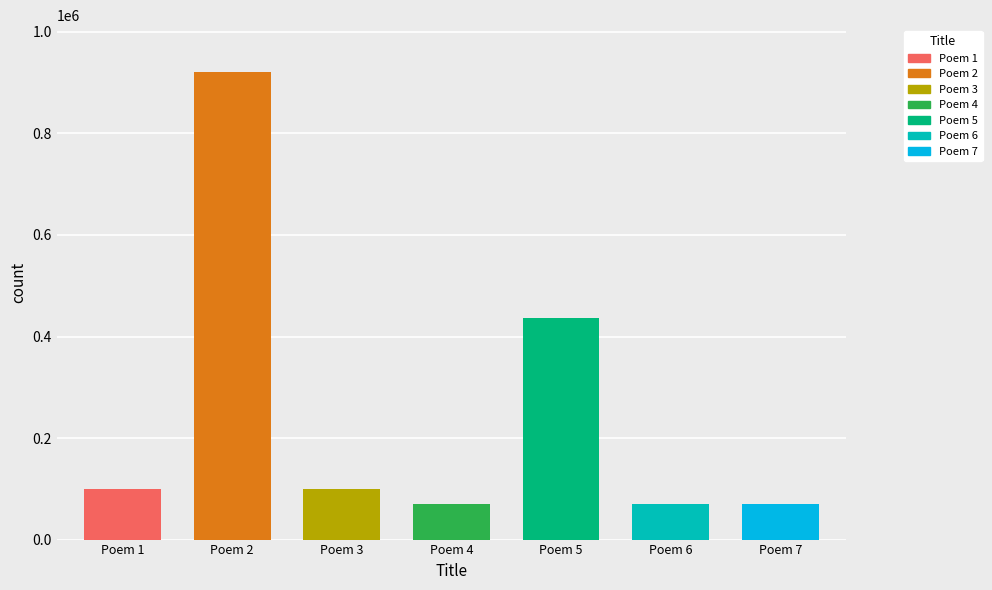

What is the difference between the second highest and minimum values?

366399